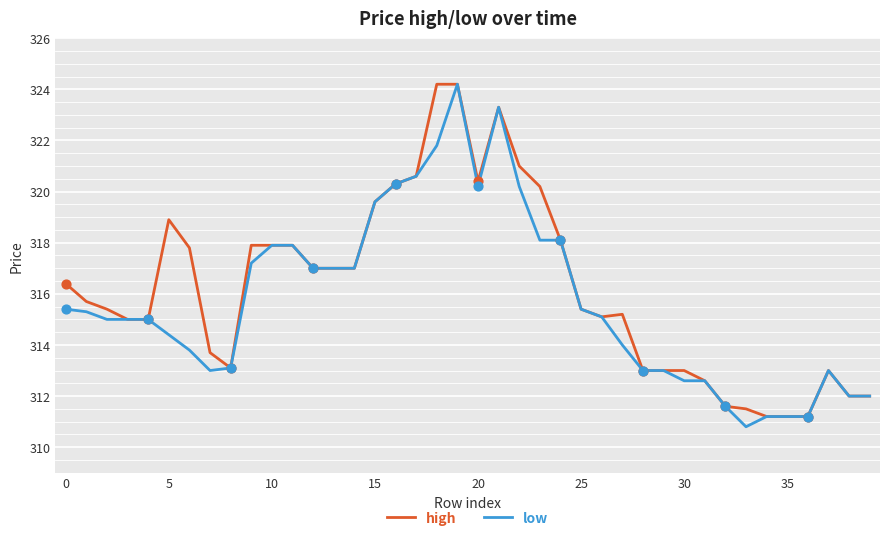

What is the minimum value for high?

311.2